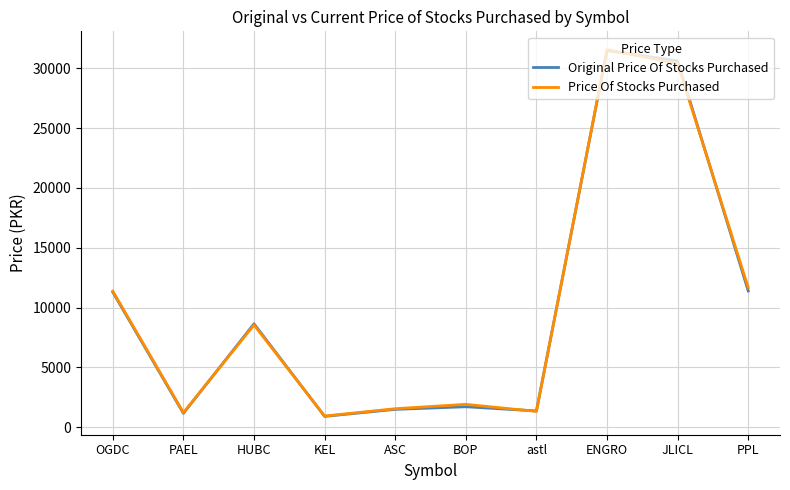

How many interior local valleys does the Price Of Stocks Purchased series have?

3